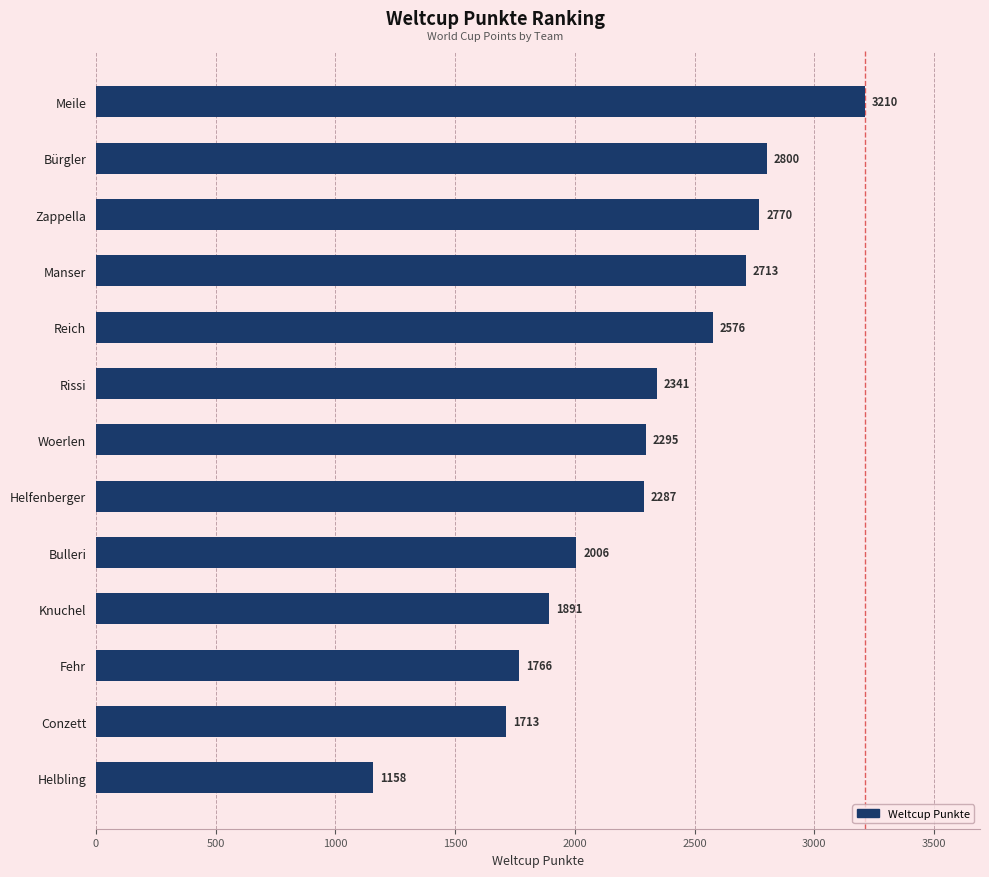

What is the label of the 2nd bar from the bottom?

Conzett